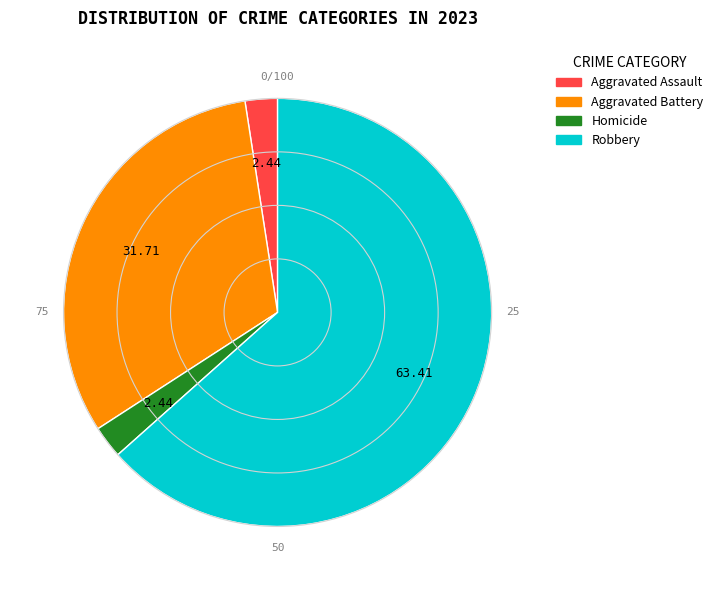

Is there a majority slice in this chart?

Yes